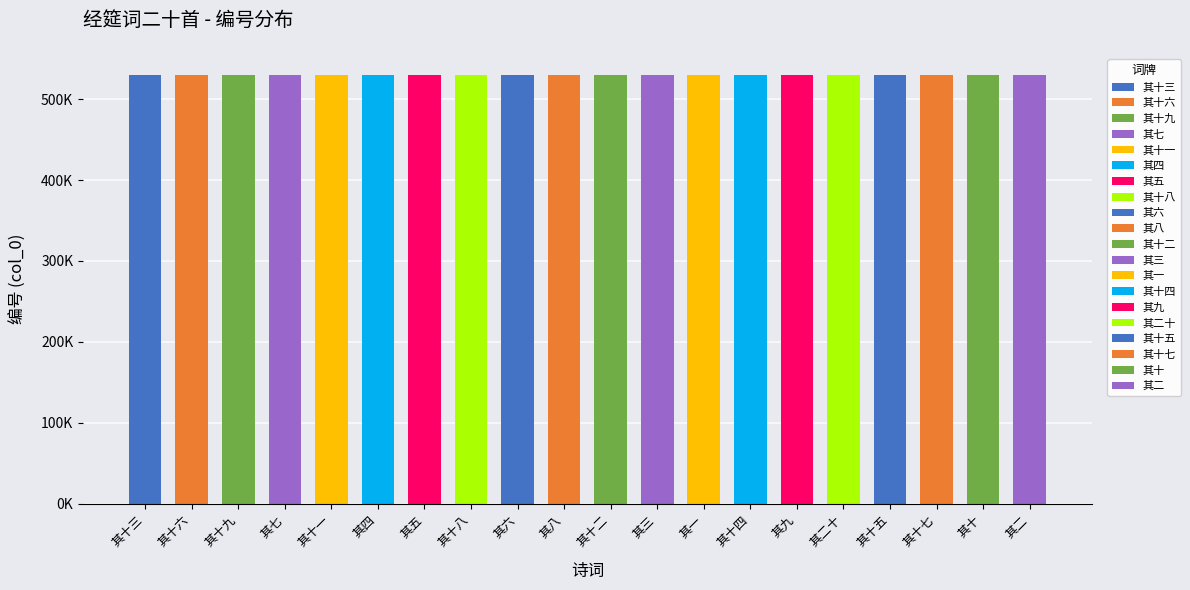

Reading left to right, extract all data points from this chart.

其十三=529667	其十六=529670	其十九=529673	其七=529661	其十一=529665	其四=529658	其五=529659	其十八=529672	其六=529660	其八=529662	其十二=529666	其三=529657	其一=529655	其十四=529668	其九=529663	其二十=529674	其十五=529669	其十七=529671	其十=529664	其二=529656